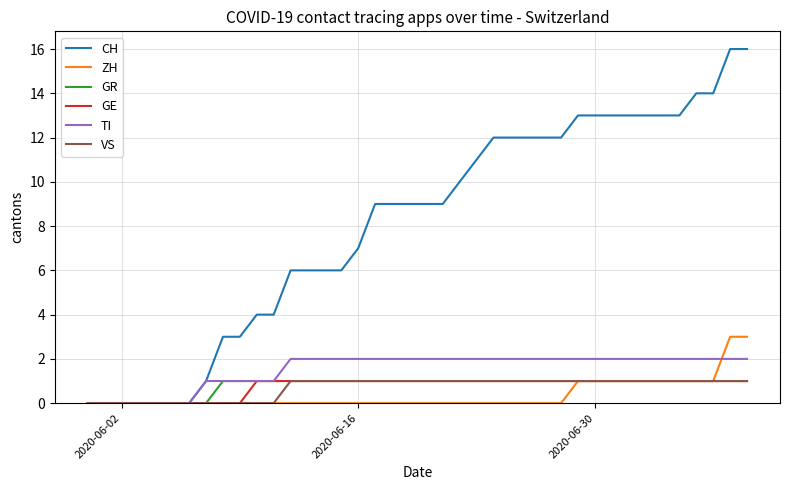

What is the greatest value displayed?

16